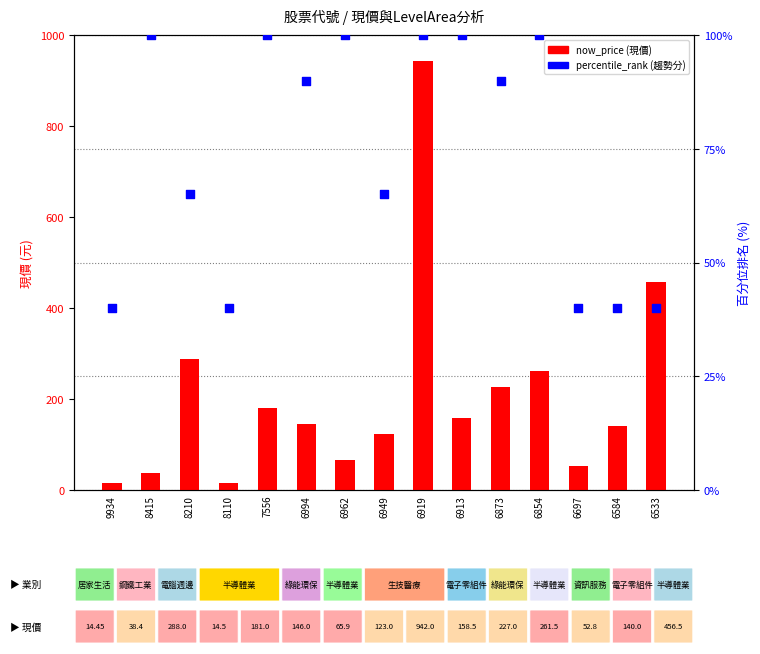

Is the value of now_price at 6697 greater than the value of percentile_rank at 6584?

Yes